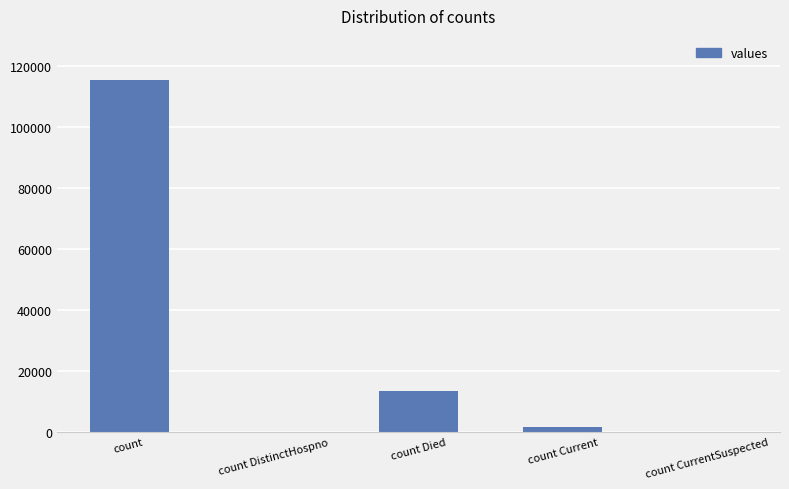

What is the change in value from count DistinctHospno to count Died?

+13343